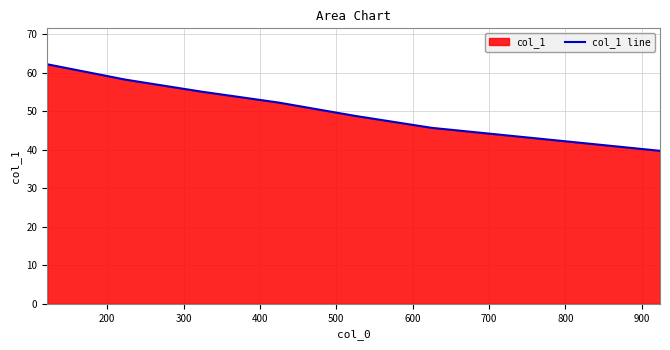

What is the greatest value displayed?

62.2